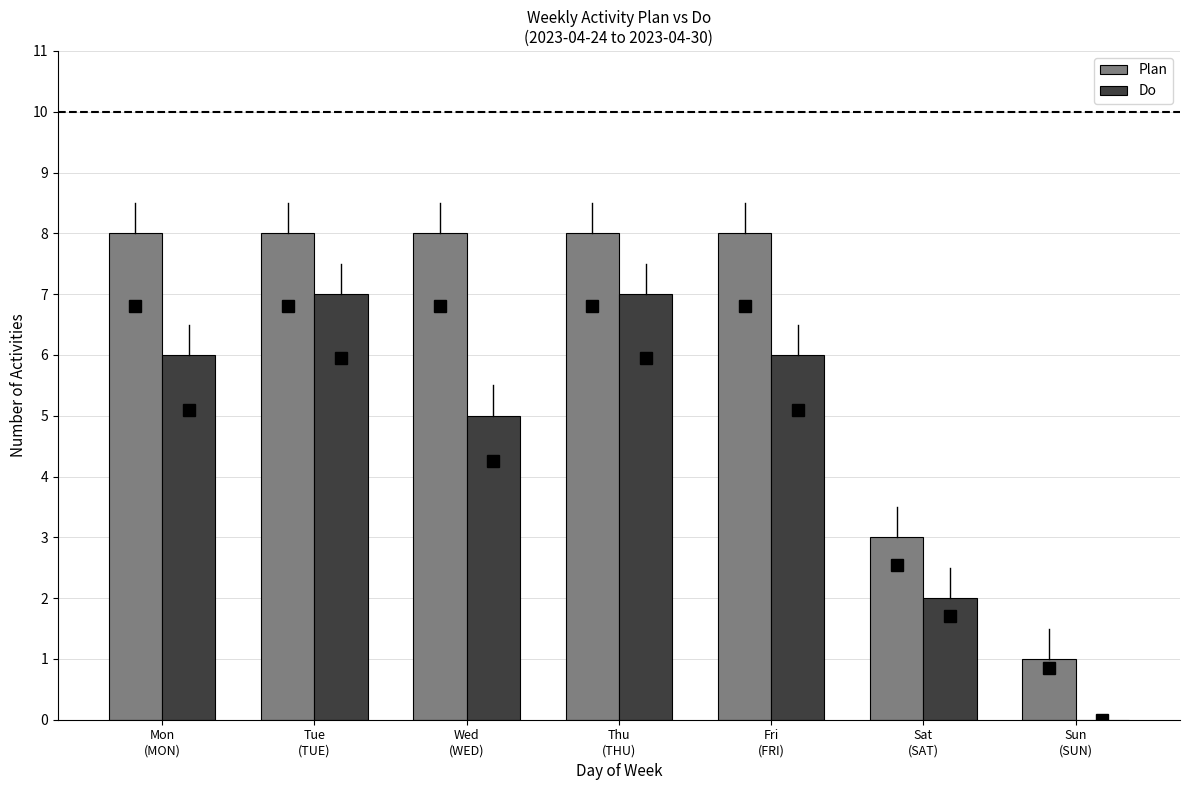

What is the greatest value displayed?

8